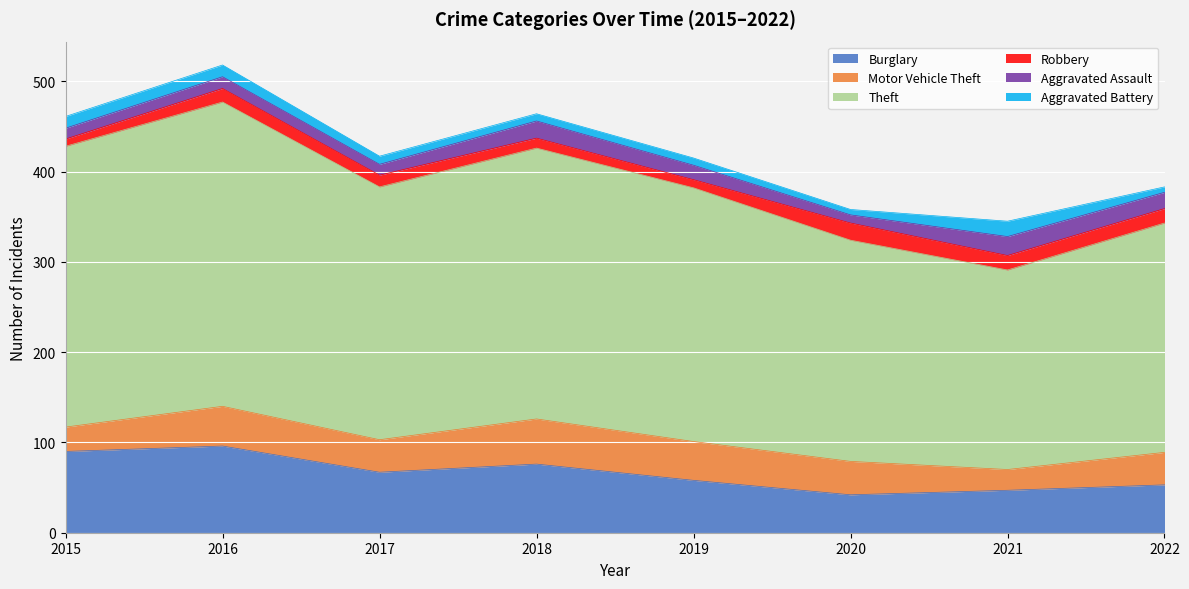

What is the difference between the maximum and minimum values in the Motor Vehicle Theft series?

27